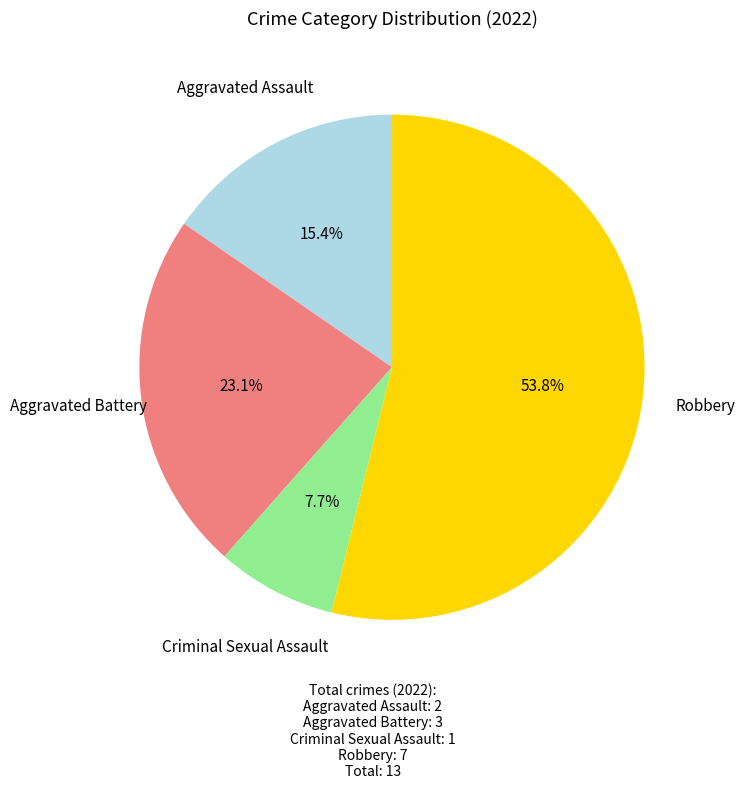

What is the smallest slice in the pie chart?

Criminal Sexual Assault